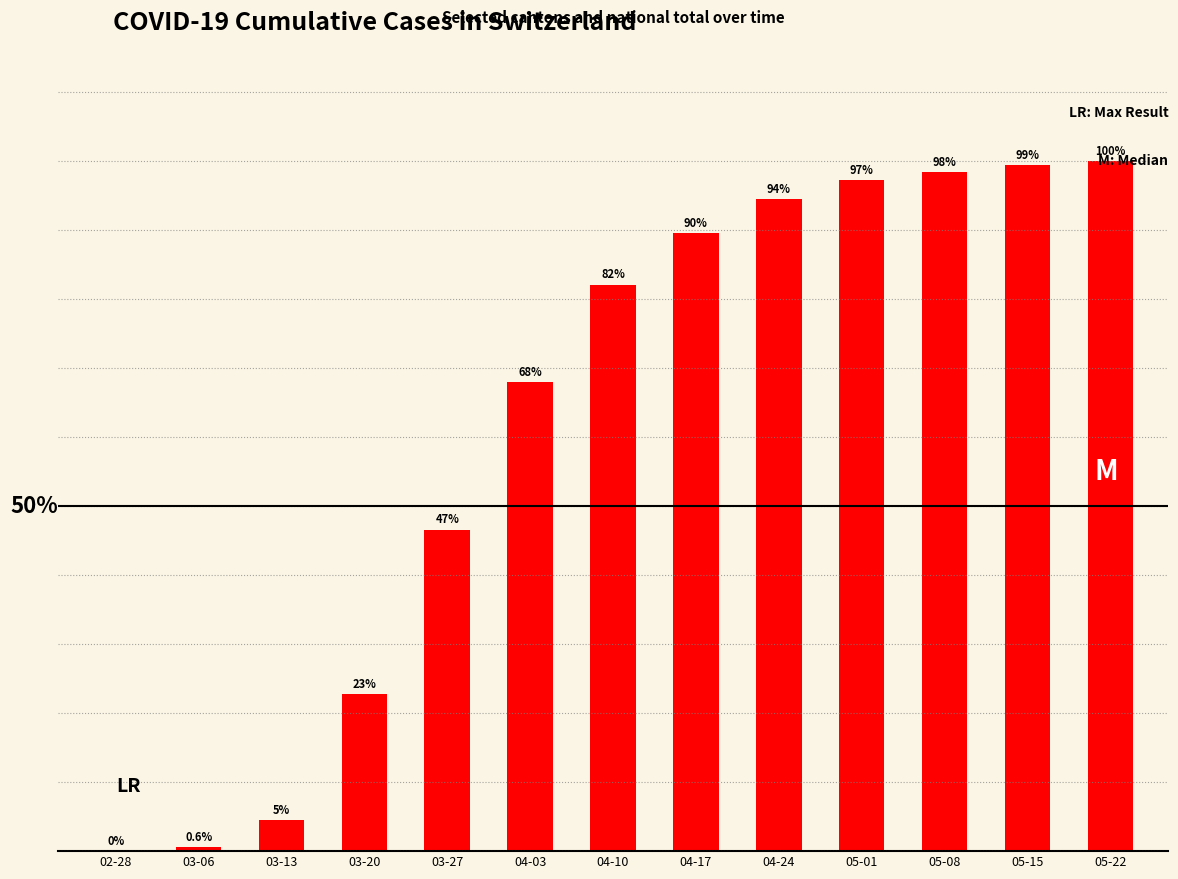

Between 04-17 and 05-22, which is larger?

05-22